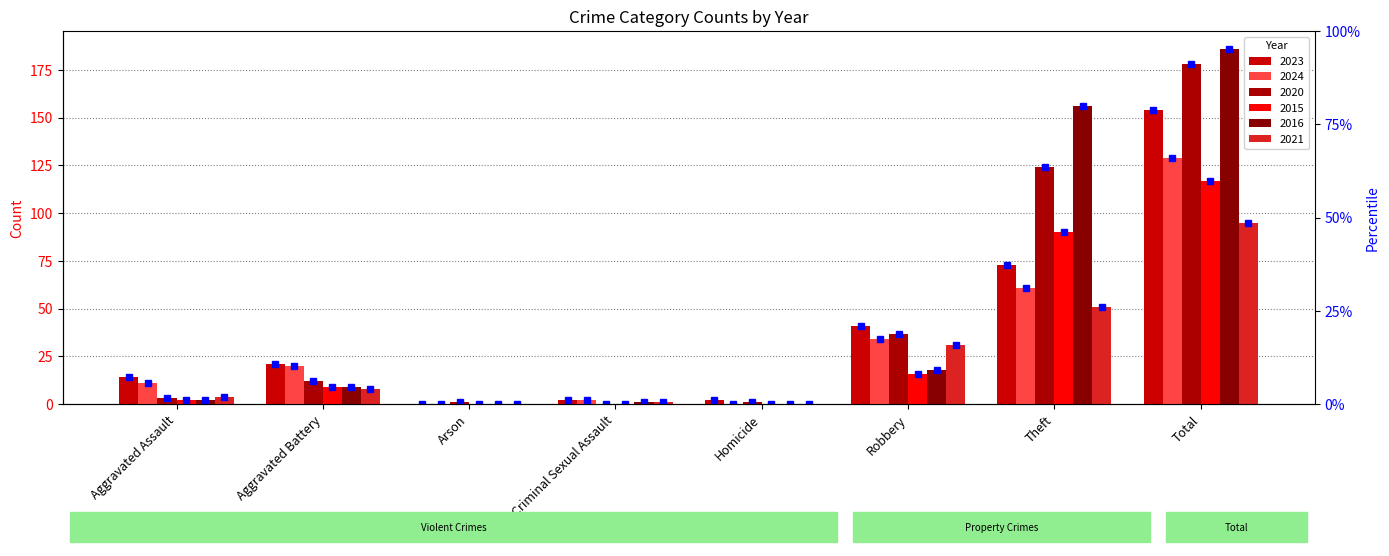

Which has a higher value, Criminal Sexual Assault or Total?

Total